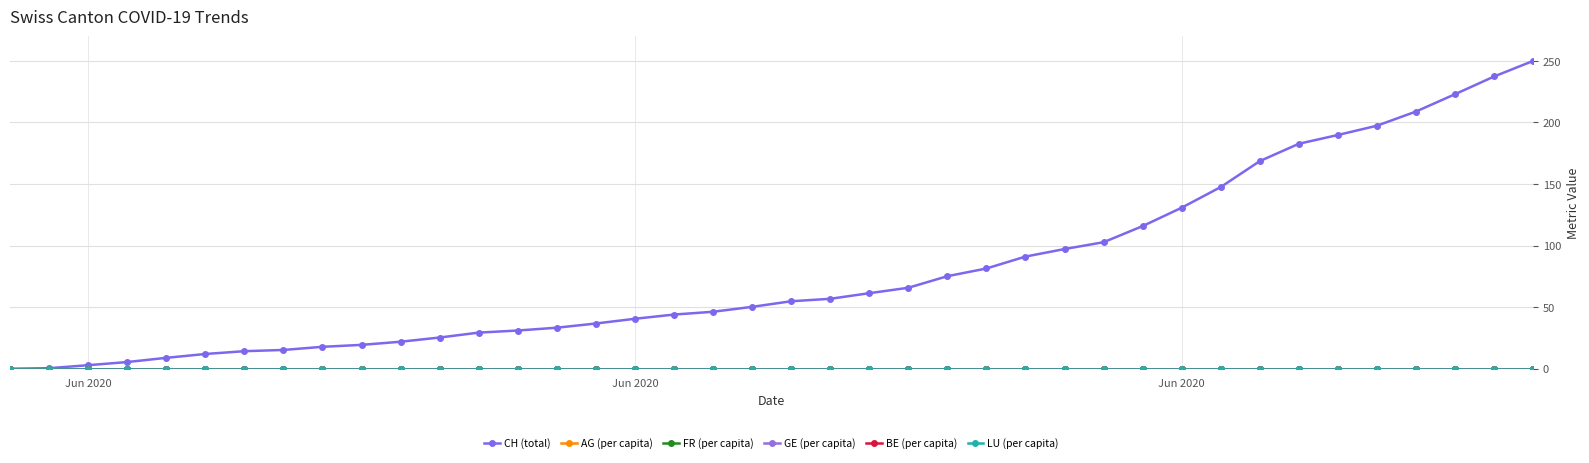

How many categories are shown in the chart?

40